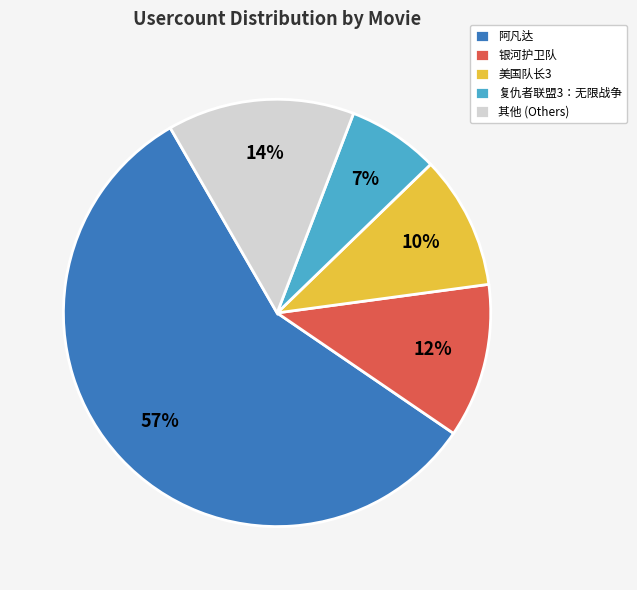

Which slice is the largest?

阿凡达